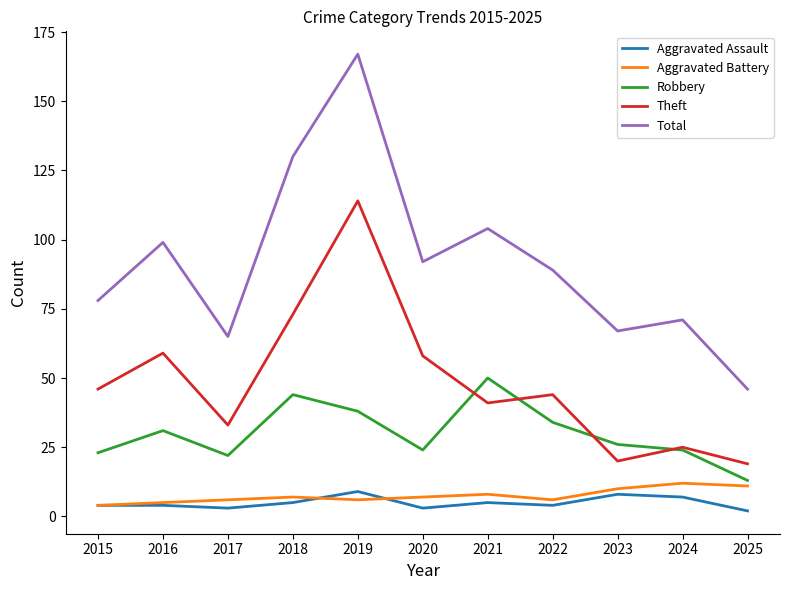

Rank the series by their maximum value, from highest to lowest.

Total, Theft, Robbery, Aggravated Battery, Aggravated Assault